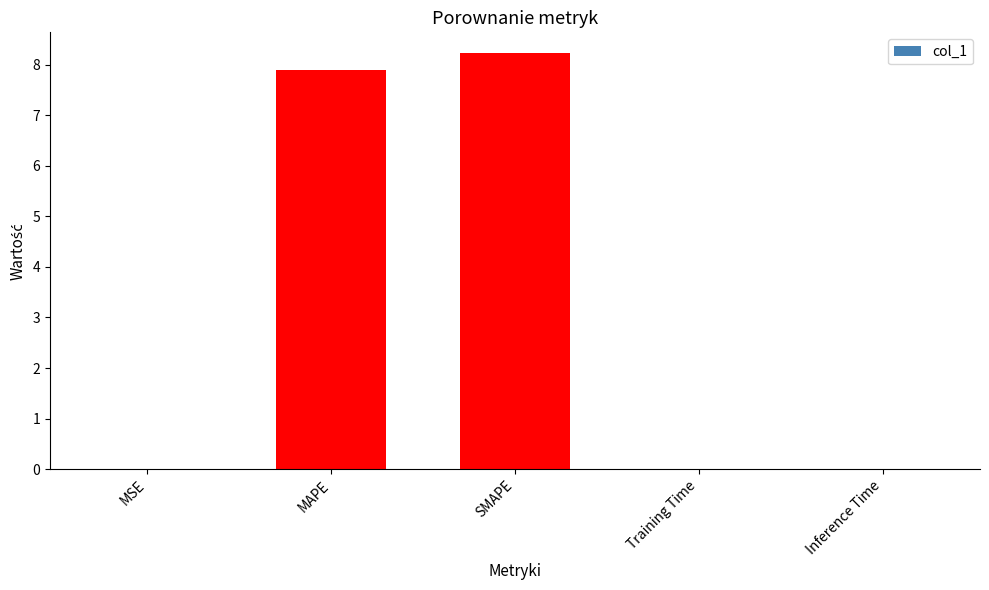

Which has a higher value, MAPE or Training Time?

MAPE